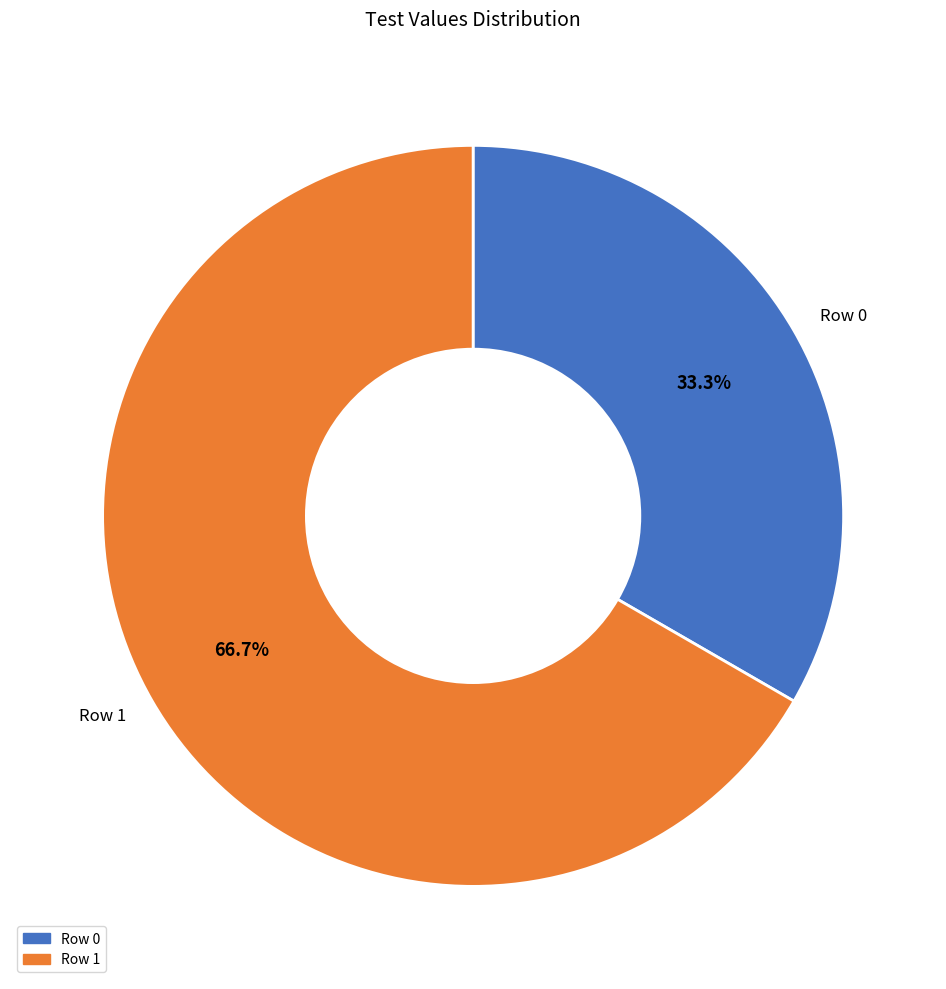

To the nearest percent, what portion does Row 0 represent?

33%